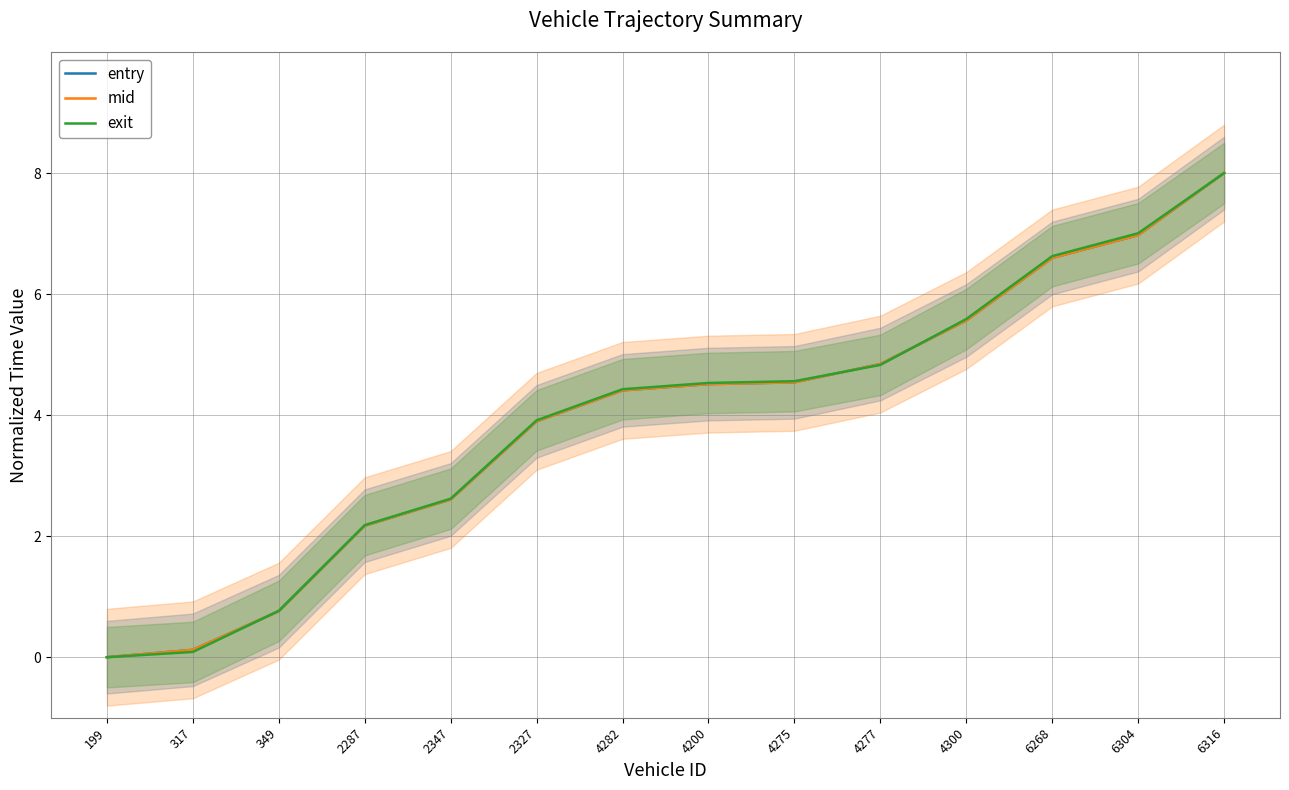

True or false: mid has more than 0 points higher than both neighbors.

False